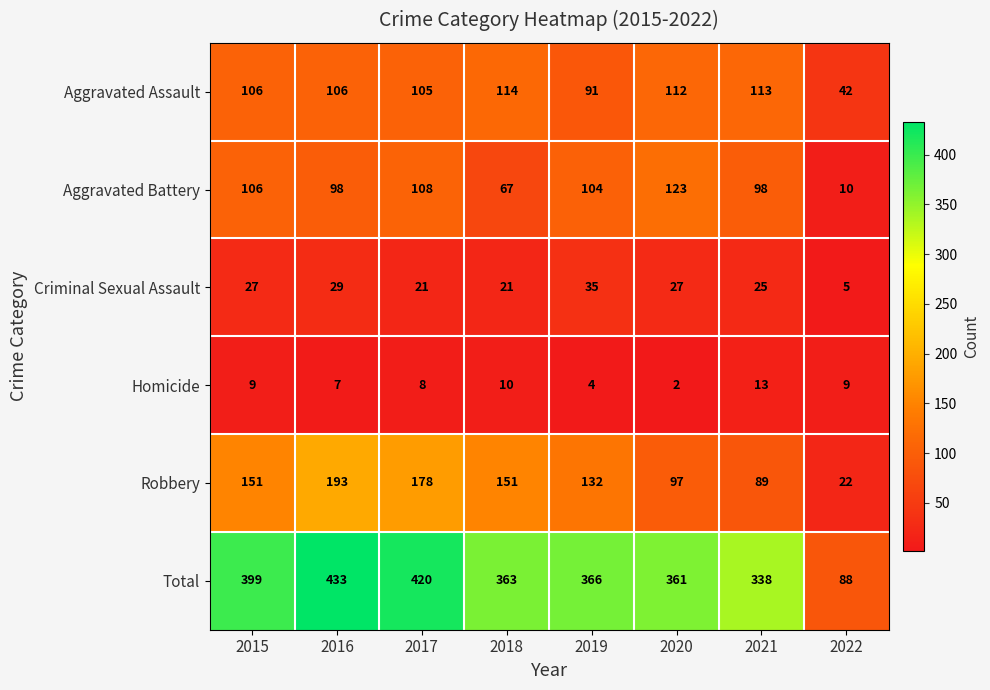

Which series has the largest range (max minus min)?

Total